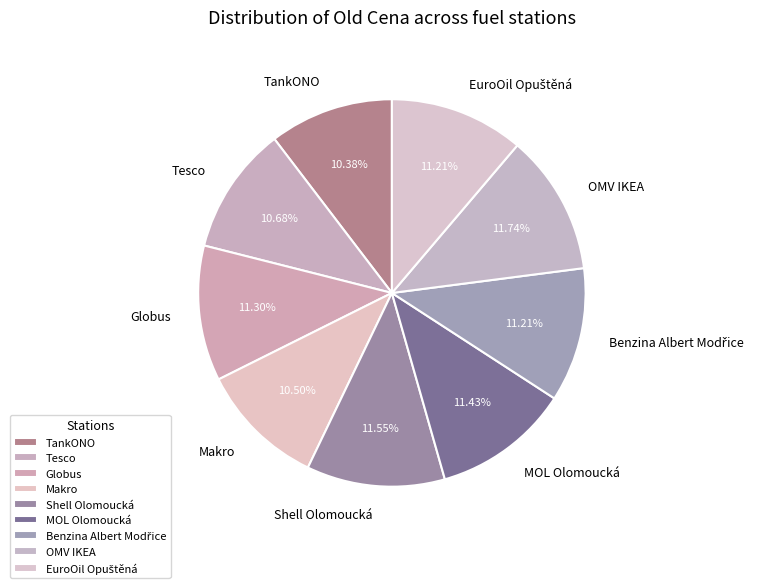

To the nearest percent, what is the difference between the Shell Olomoucká and Tesco slice percentages?

1%